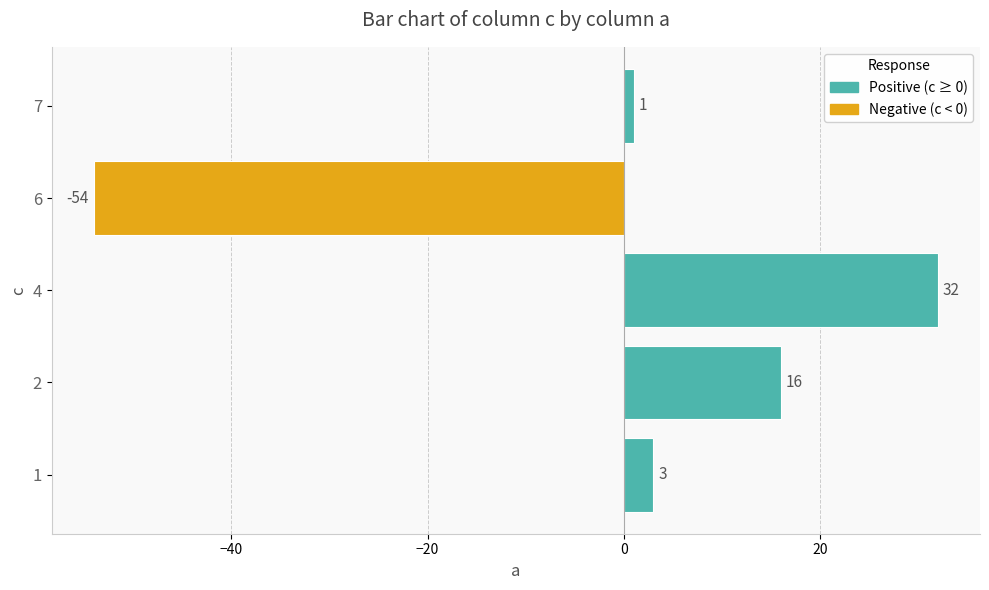

Which category has the highest value across all series?

4